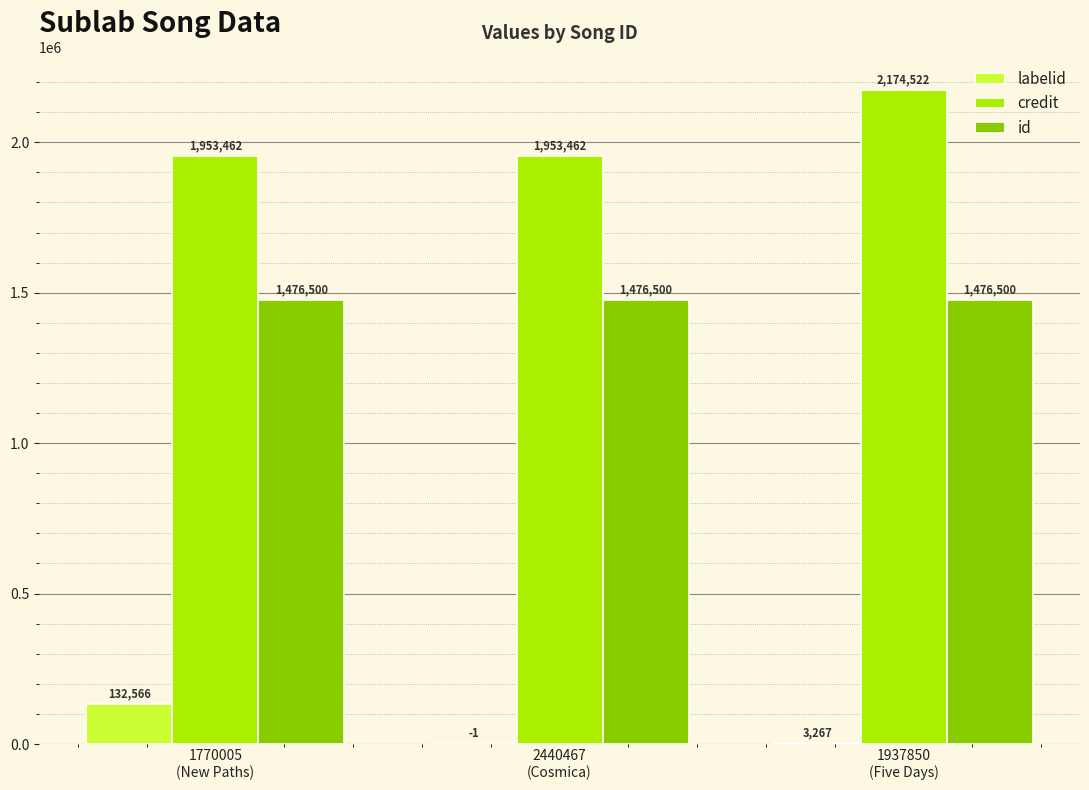

Which category has the highest value in the credit series?

1937850
(Five Days)